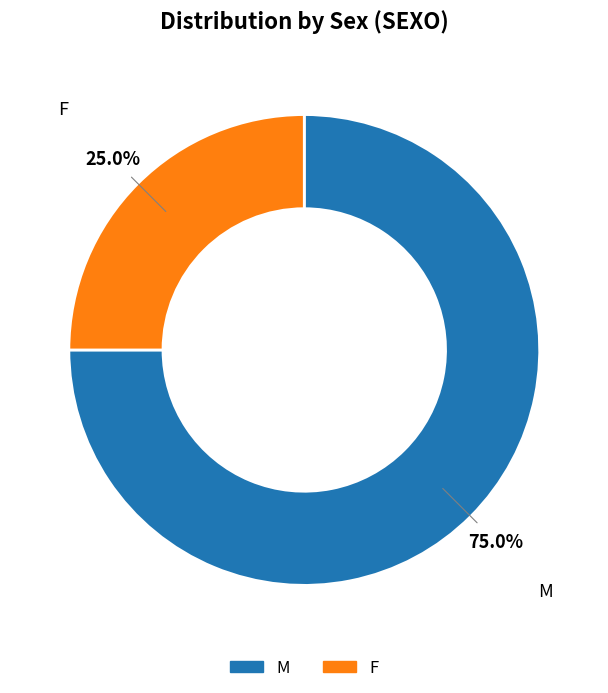

Does M account for over 50% of the chart?

Yes